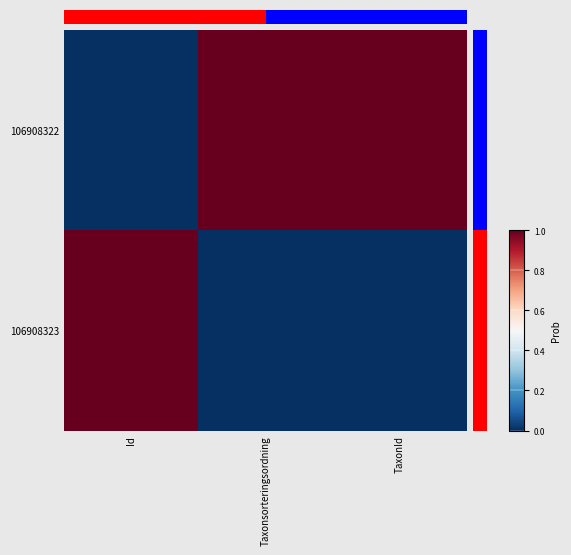

At how many categories does at least one series exceed 0?

3